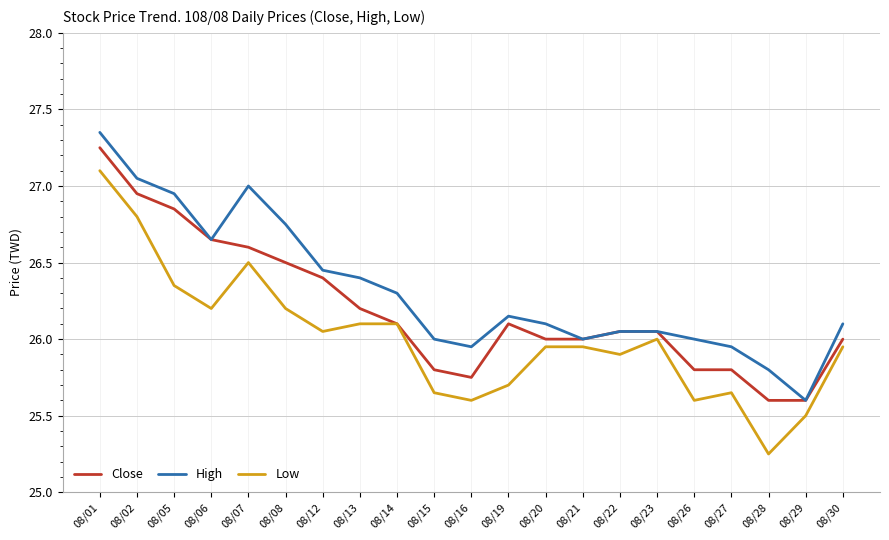

How many interior local valleys does the Low series have?

6